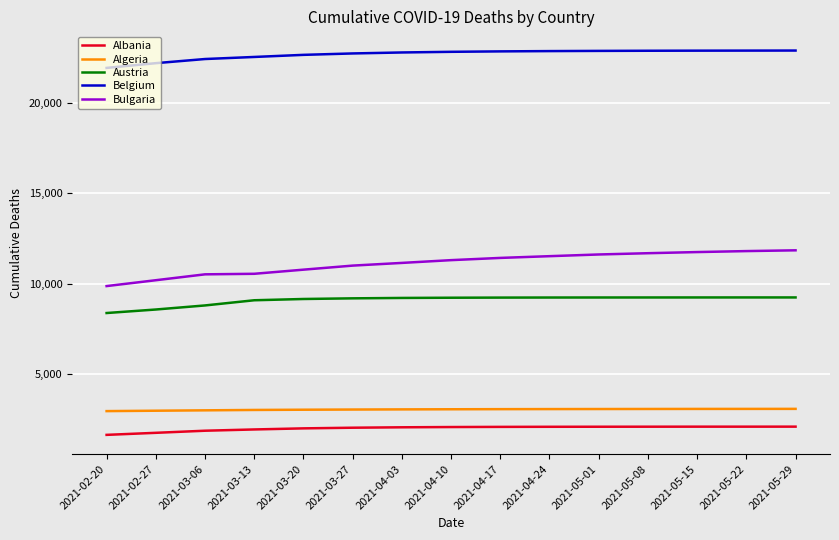

True or false: Algeria has a value of 3068 at 2021-04-24.

True